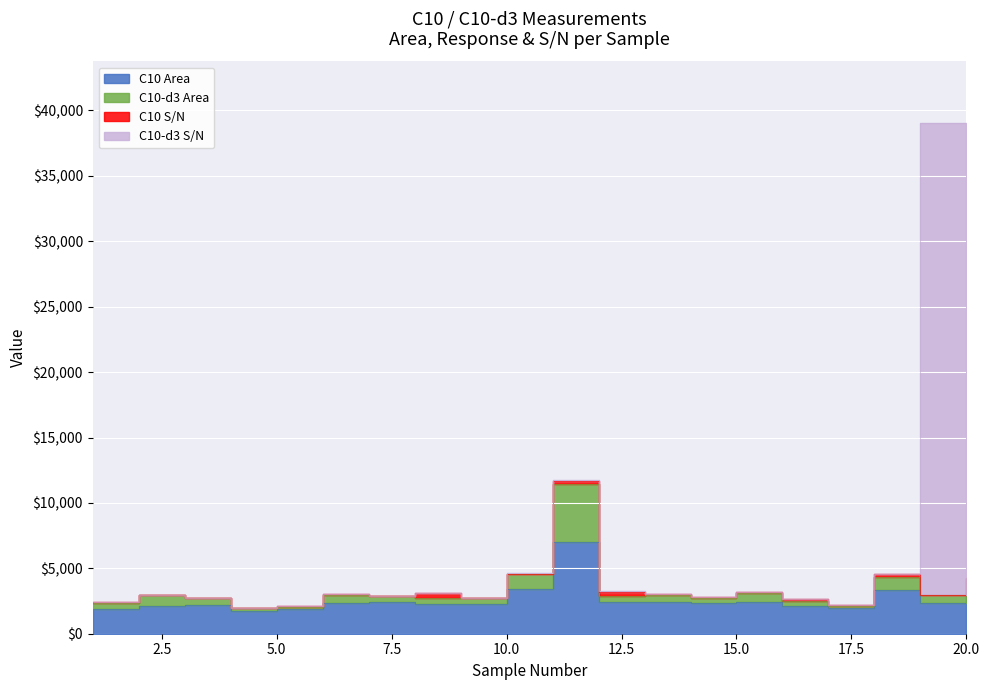

Which category has the highest value in the C10 Response series?

11